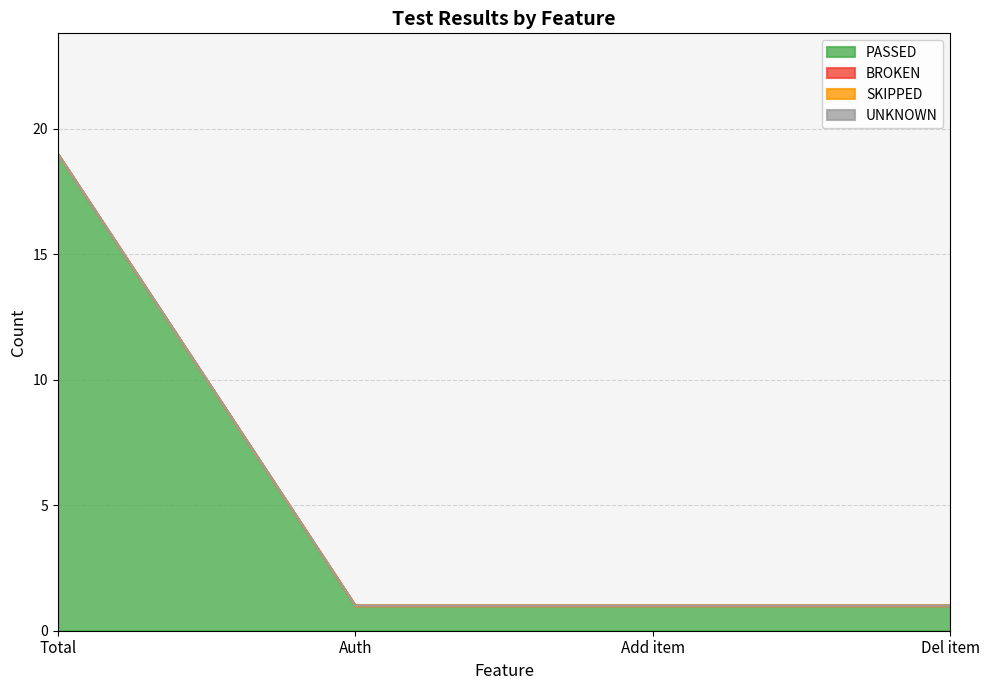

Reading left to right, what are all the values shown in this chart?

PASSED: Total=19	Auth=1	Add item=1	Del item=1
BROKEN: Total=0	Auth=0	Add item=0	Del item=0
SKIPPED: Total=0	Auth=0	Add item=0	Del item=0
UNKNOWN: Total=0	Auth=0	Add item=0	Del item=0